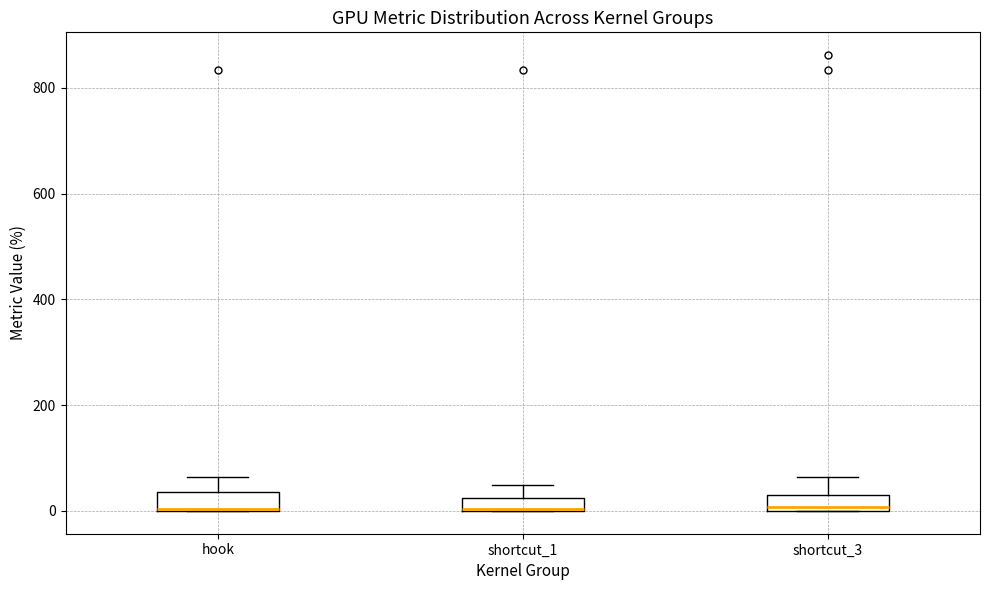

Where does the upper whisker of the box for shortcut_3 end on the y-axis? The values are not printed on the chart, so give them approximately, as read against the axis.

60